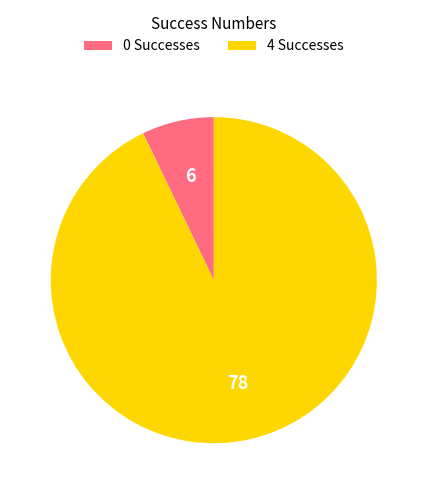

True or false: 0 accounts for 7% of the total.

True